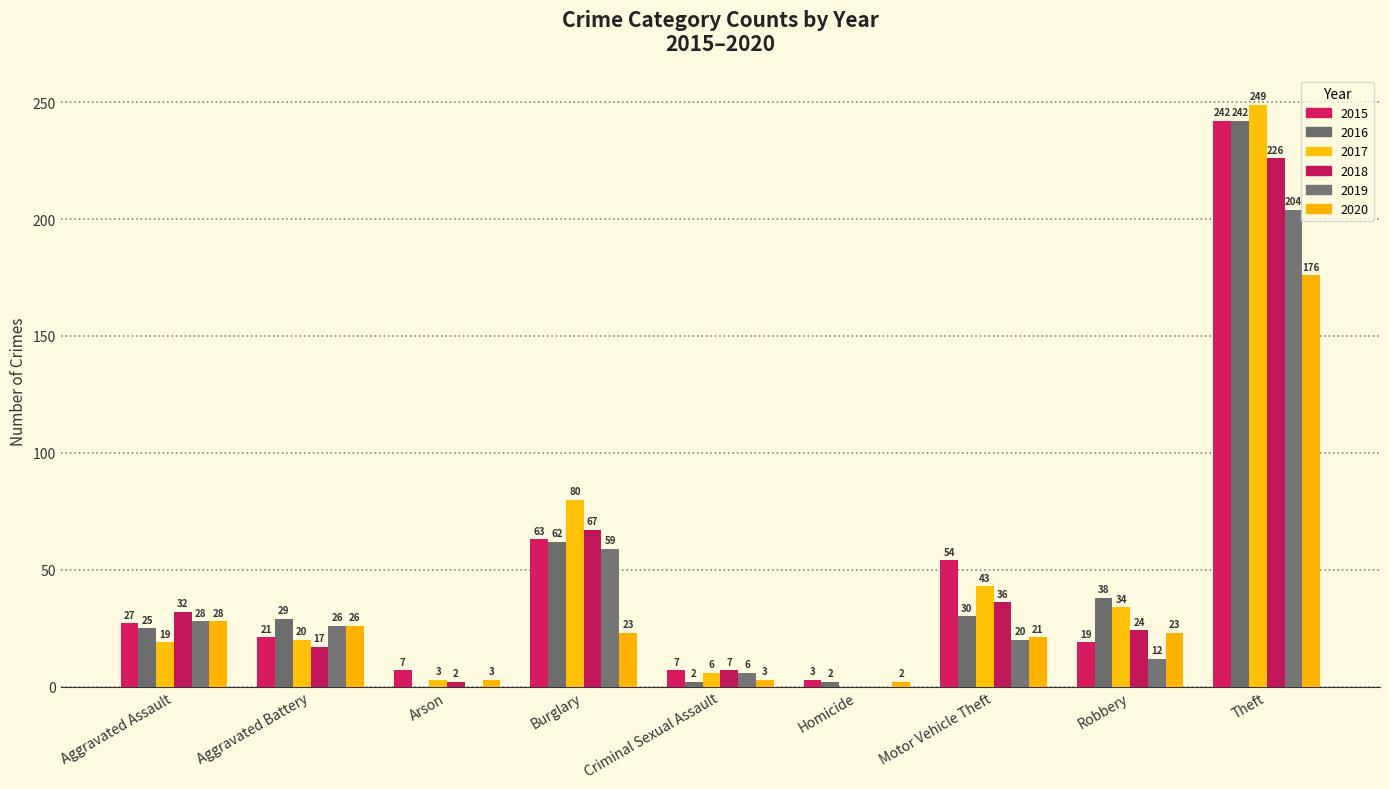

True or false: 2015 has a value of 101 at Burglary.

False